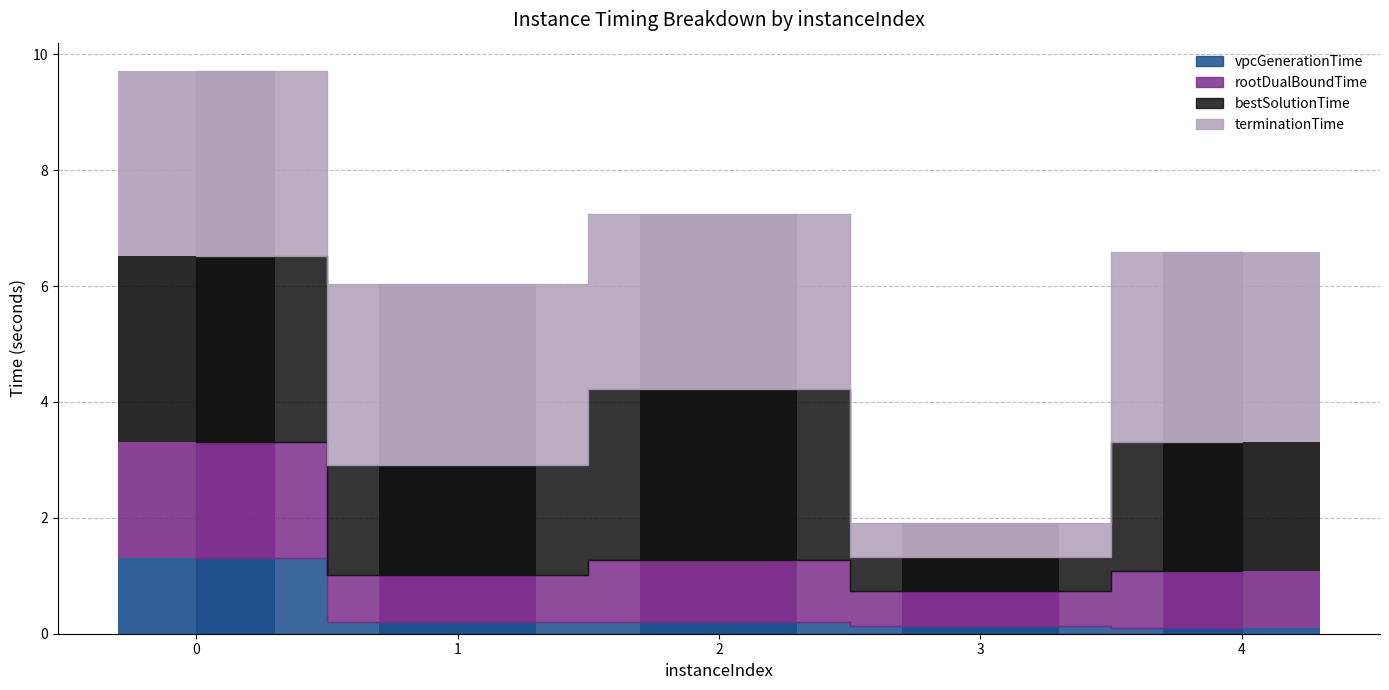

What is the minimum value for vpcGenerationTime?

0.1